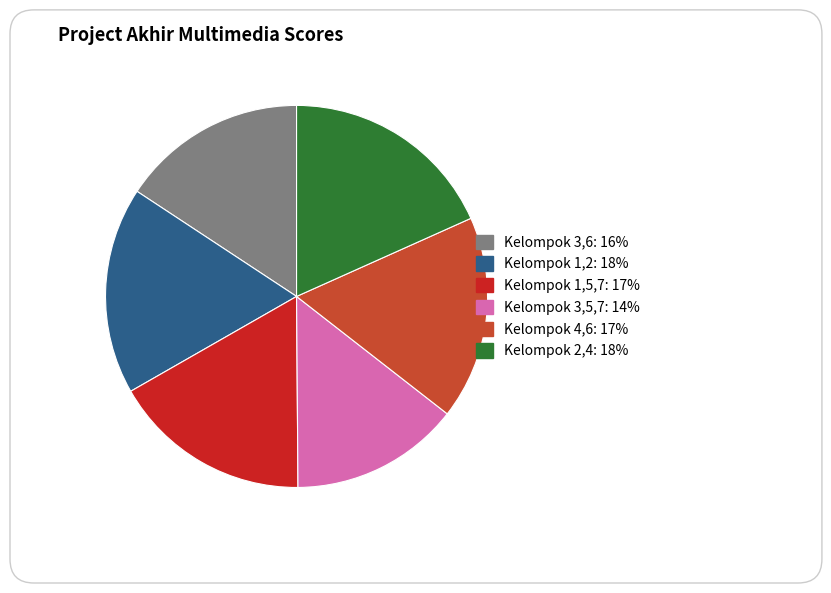

Is Kelompok 1,2 the majority of the pie?

No